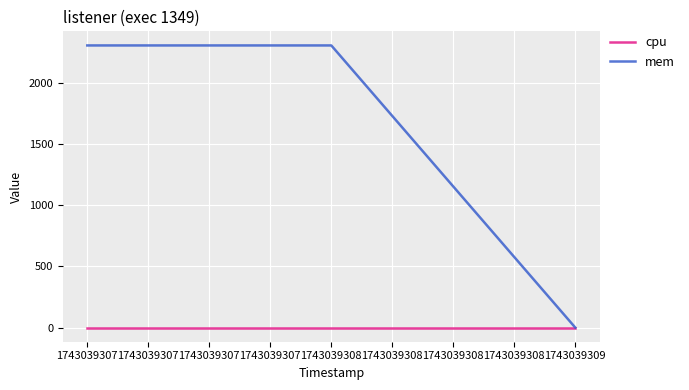

Is the value of mem at 1743039307 greater than the value of cpu at 1743039307?

Yes